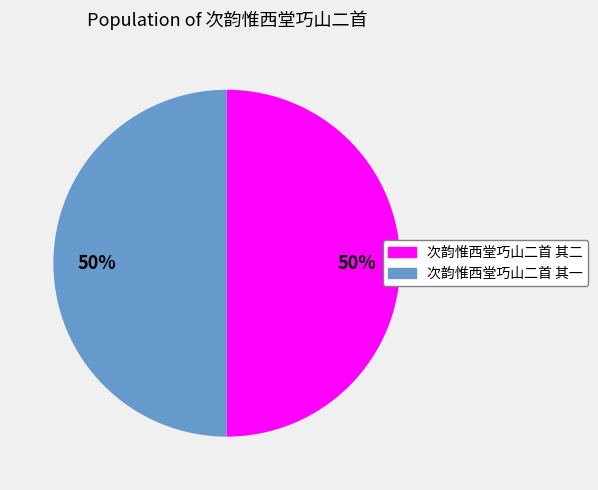

To the nearest percent, what is the combined percentage of 次韵惟西堂巧山二首 其一 and 次韵惟西堂巧山二首 其二?

100%